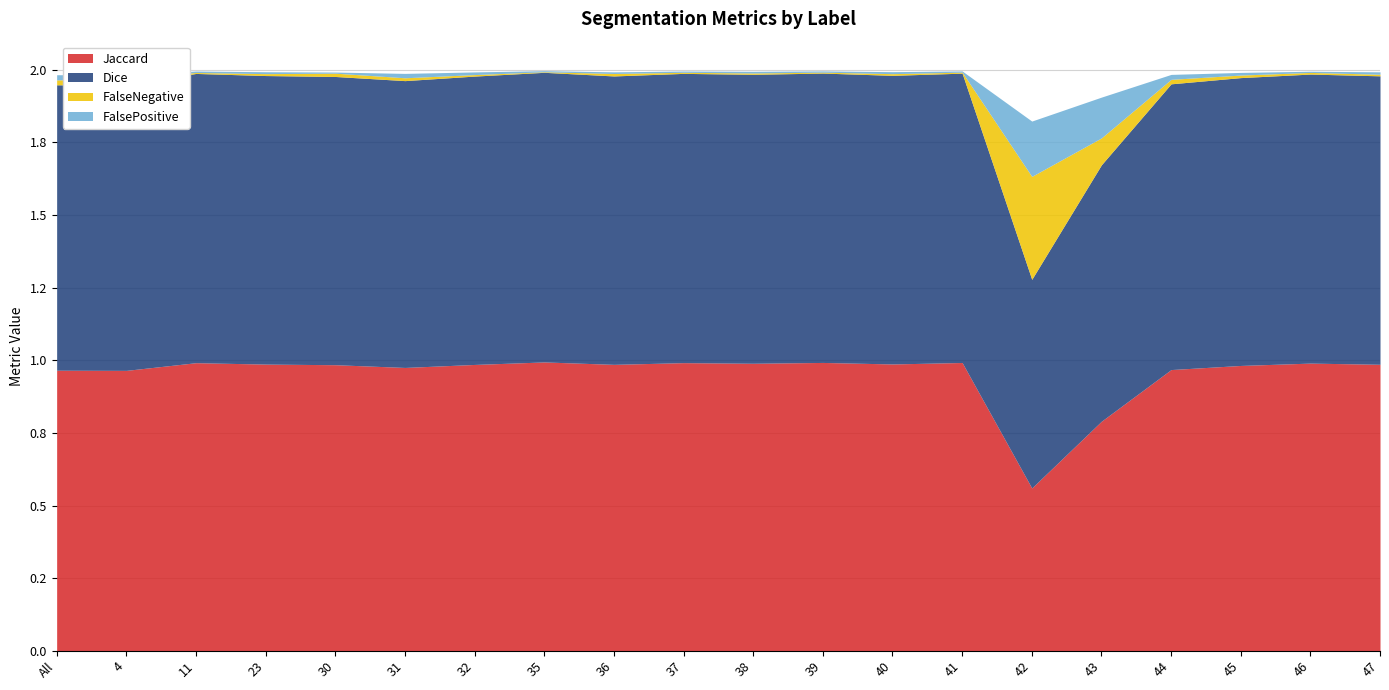

Reading left to right, list all the values displayed in this chart.

Jaccard: 1.0	1.0	1.0	1.0	1.0	1.0	1.0	1.0	1.0	1.0	1.0	1.0	1.0	1.0	0.6	0.8	1.0	1.0	1.0	1.0
Dice: 1.0	1.0	1.0	1.0	1.0	1.0	1.0	1.0	1.0	1.0	1.0	1.0	1.0	1.0	0.7	0.9	1.0	1.0	1.0	1.0
FalseNegative: 0.0	0.0	0.0	0.0	0.0	0.0	0.0	0.0	0.0	0.0	0.0	0.0	0.0	0.0	0.4	0.1	0.0	0.0	0.0	0.0
FalsePositive: 0.0	0.0	0.0	0.0	0.0	0.0	0.0	0.0	0.0	0.0	0.0	0.0	0.0	0.0	0.2	0.1	0.0	0.0	0.0	0.0